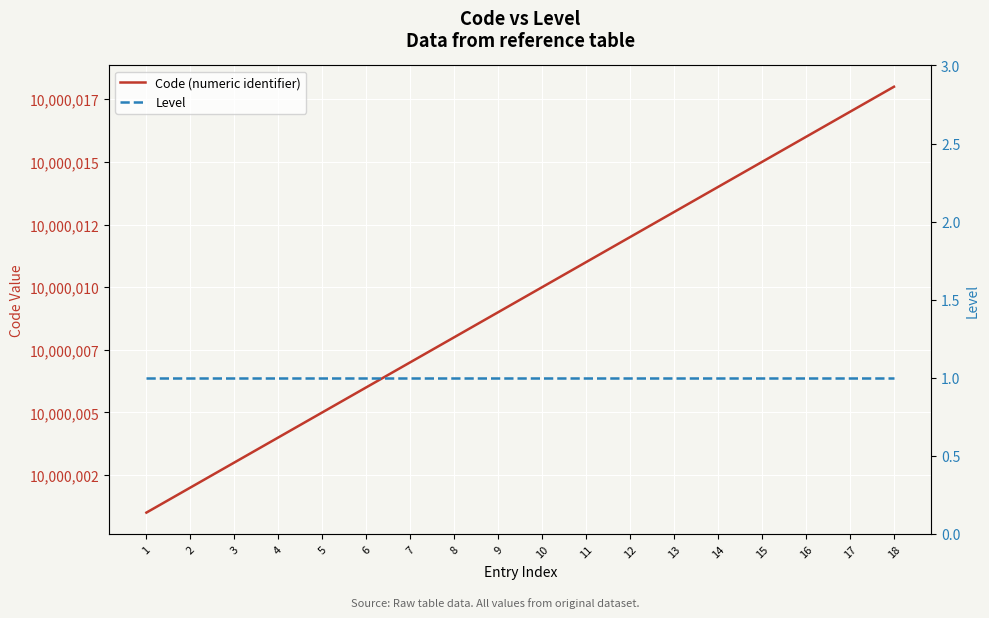

At which category is the sum across all series the highest?

18